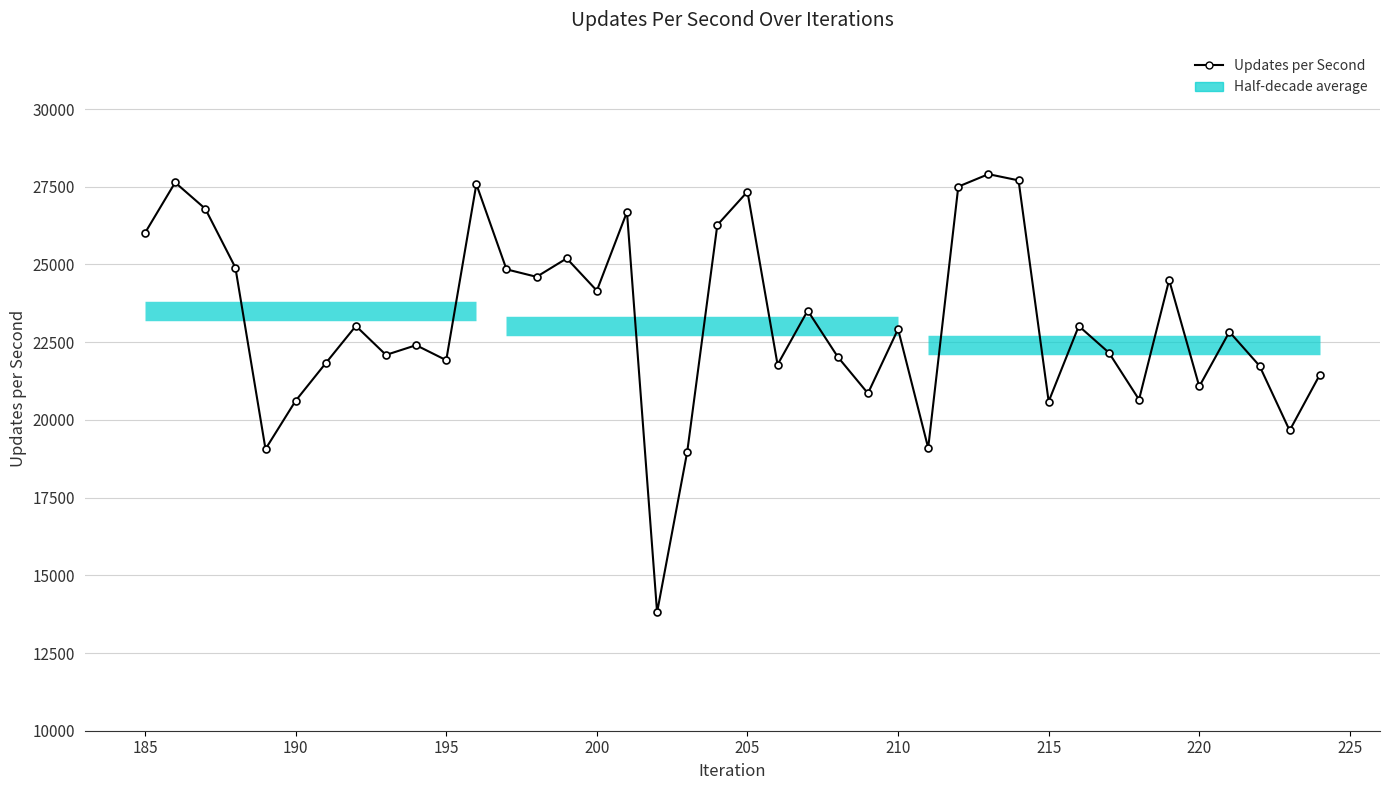

True or false: the data has more than 1 interior local peaks.

True